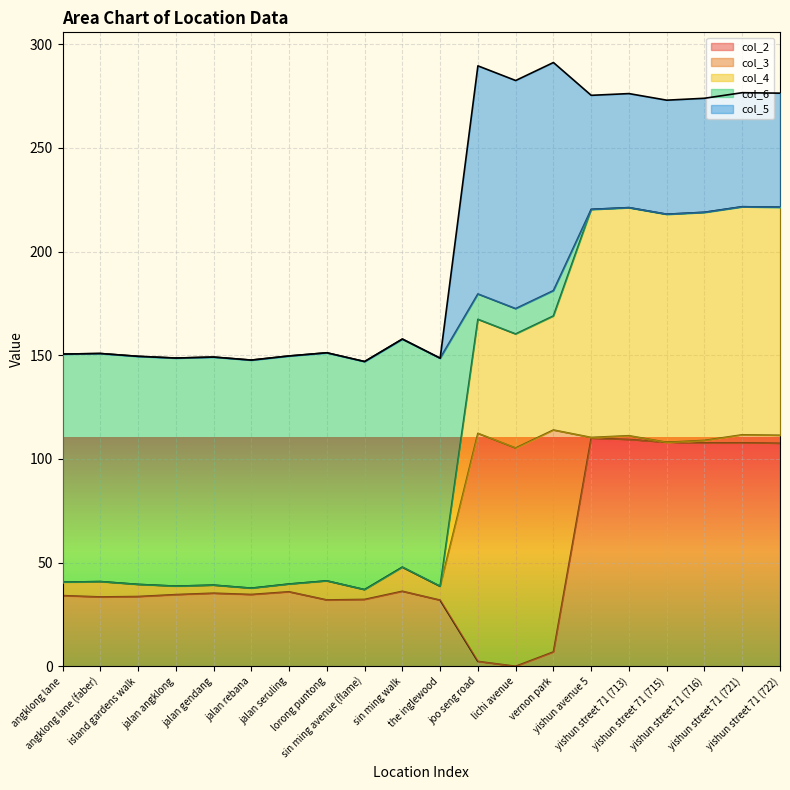

The value of col_2 at yishun street 71 (715) is 71.4. True or false?

False